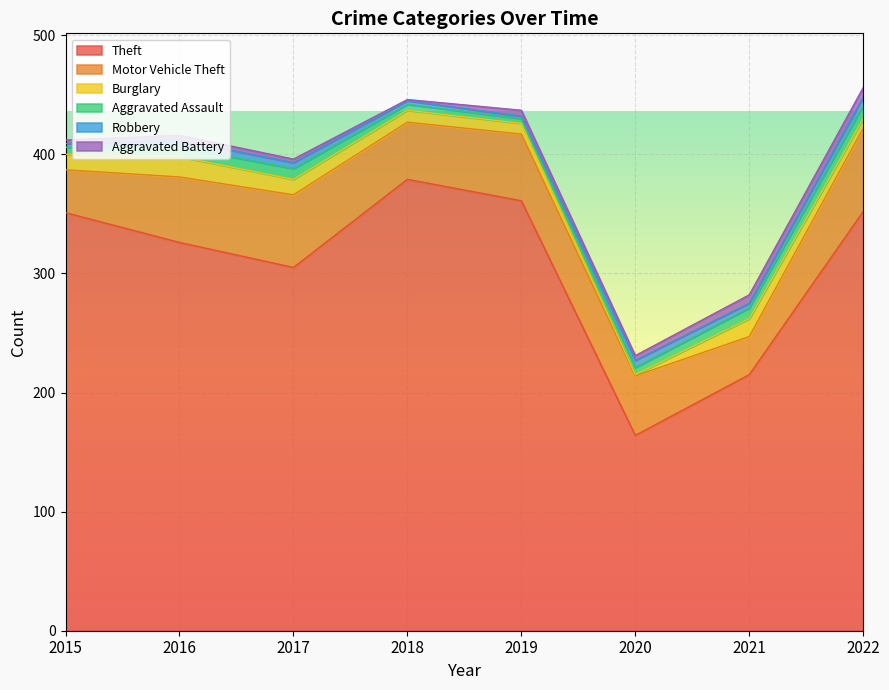

Which series has the largest total across all categories?

Theft